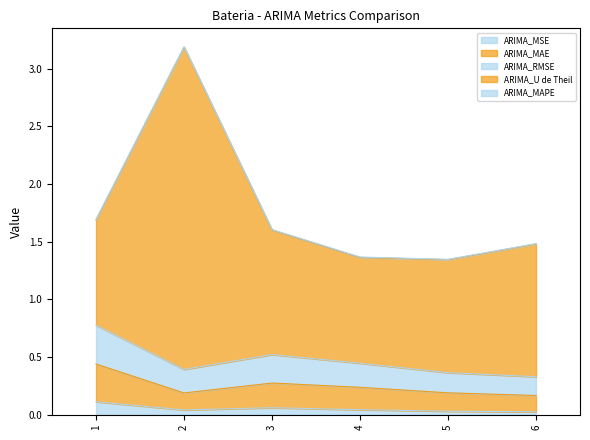

Does the chart display data point markers on the line(s)?

No